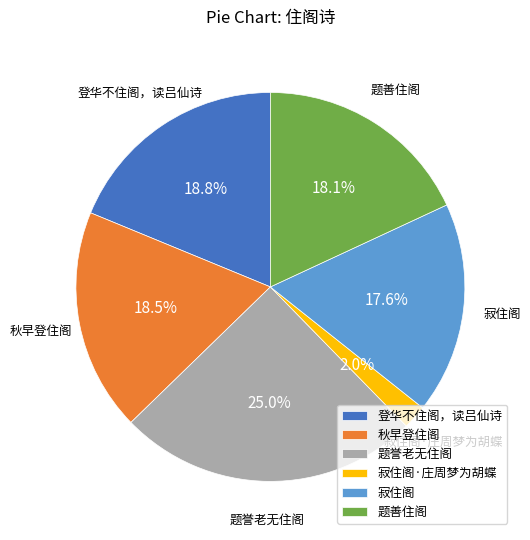

Is there a majority slice in this chart?

No